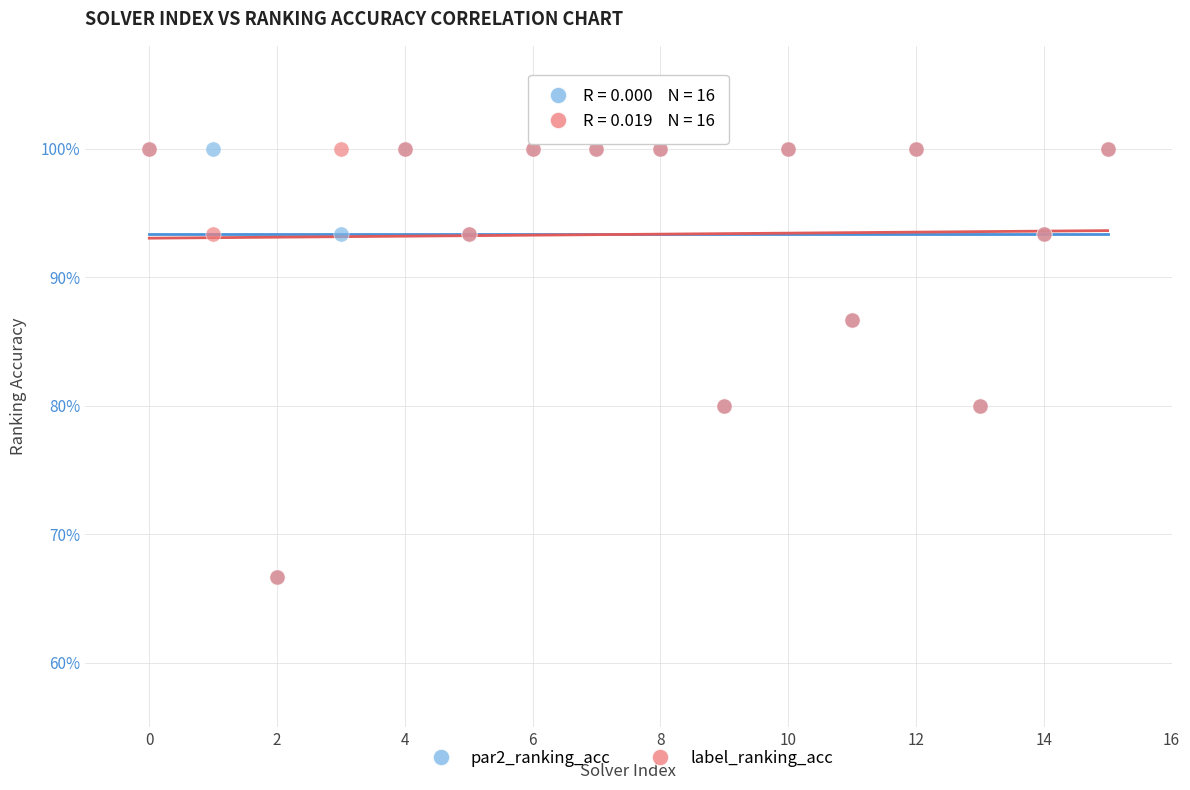

What are all the series names shown in the legend?

par2_ranking_acc, label_ranking_acc